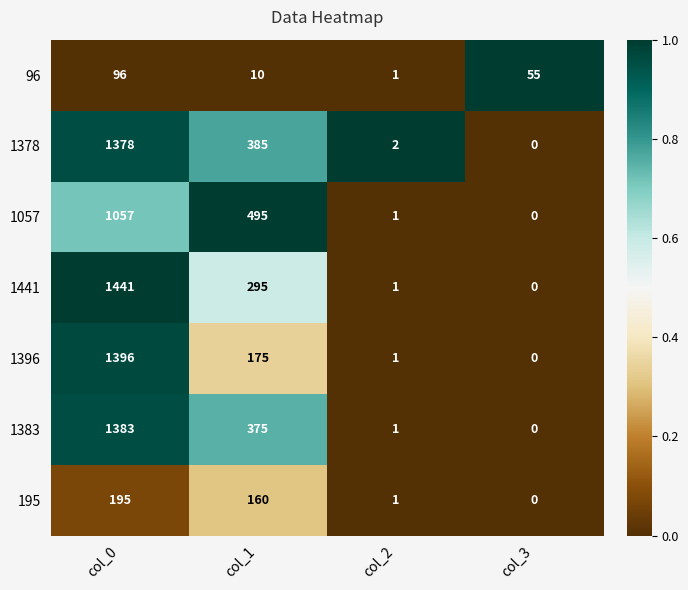

Which series has the largest total across all categories?

1378